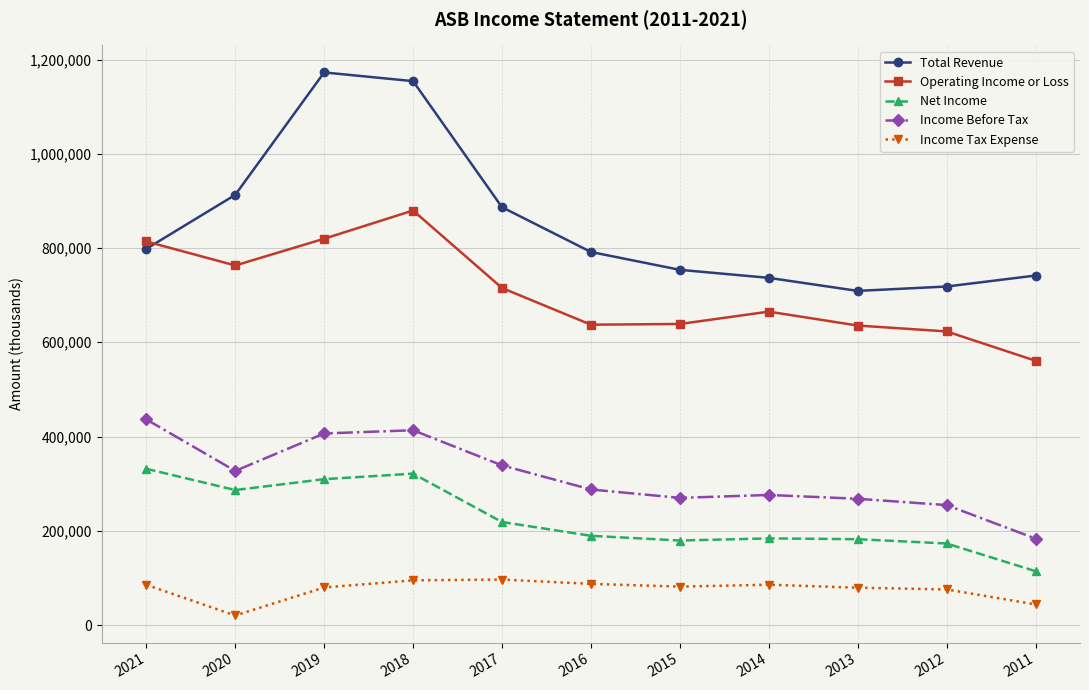

At which label is Net Income closest to 222850?

2017